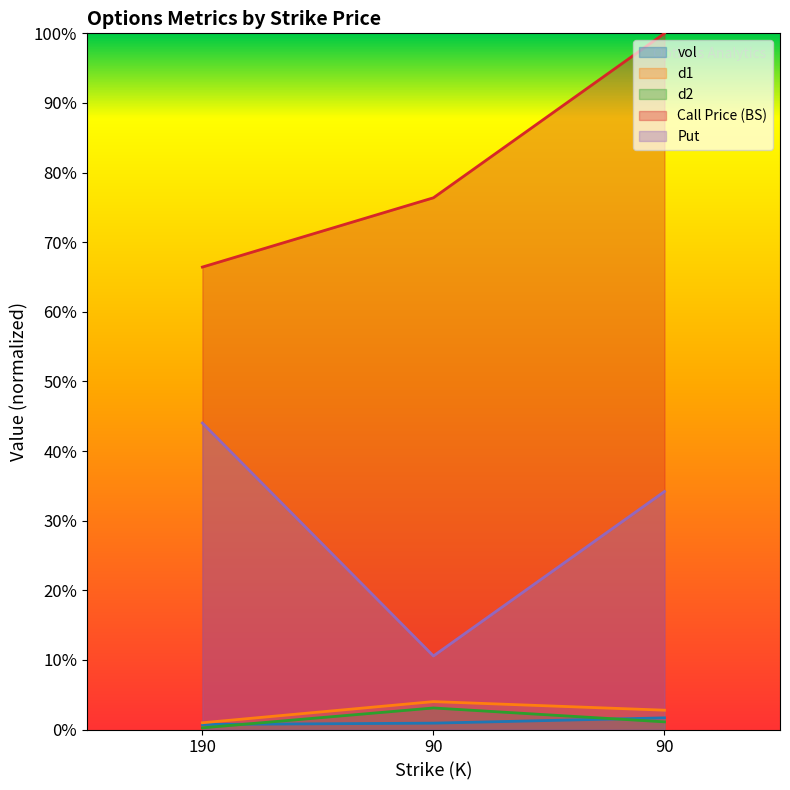

Is it true that vol equals 2.7 at 90?

False